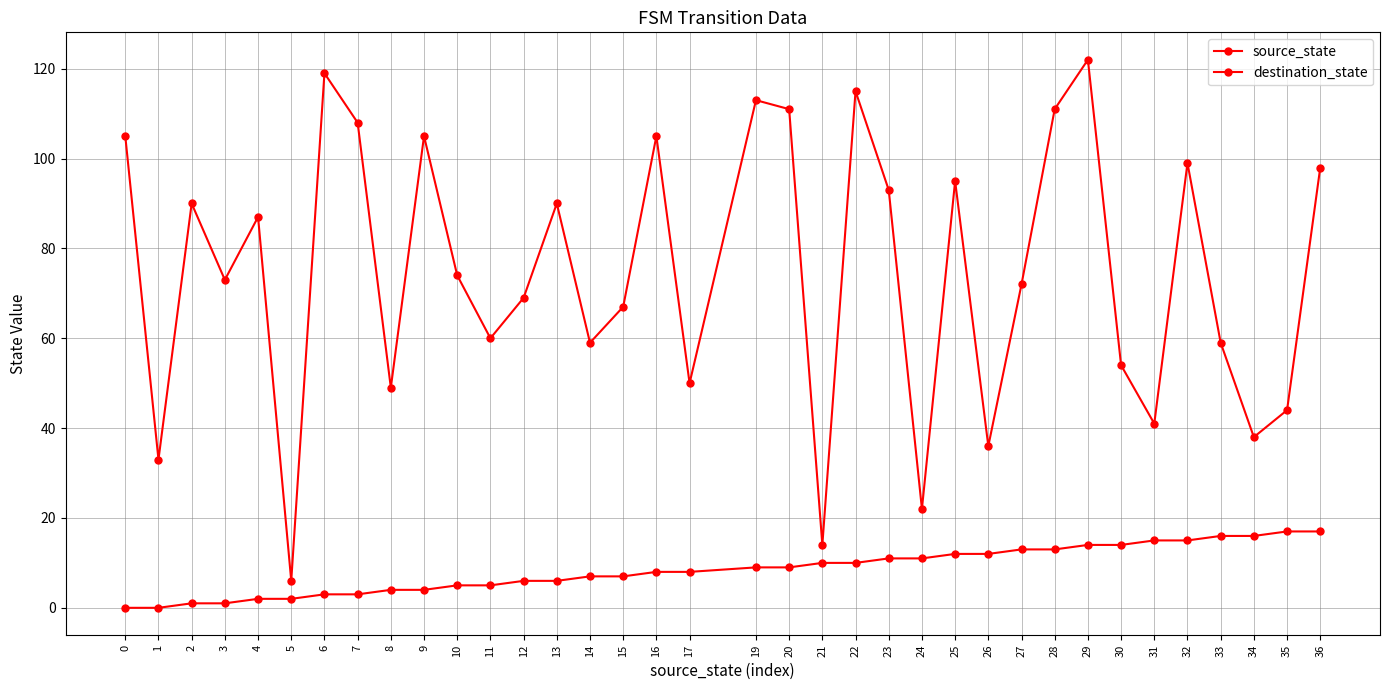

How many series are shown in this chart?

2